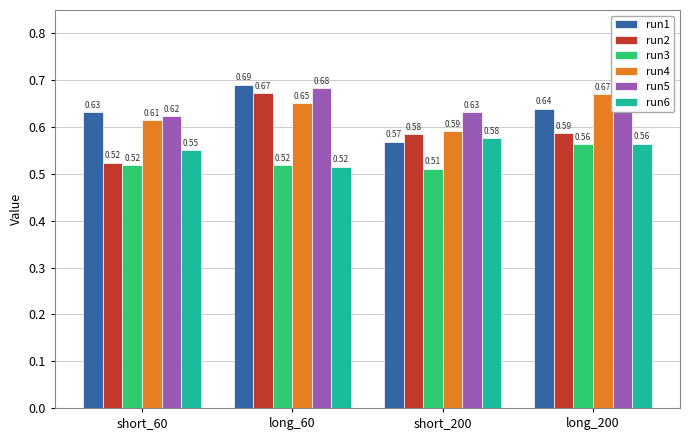

Count the number of categories in the chart.

4